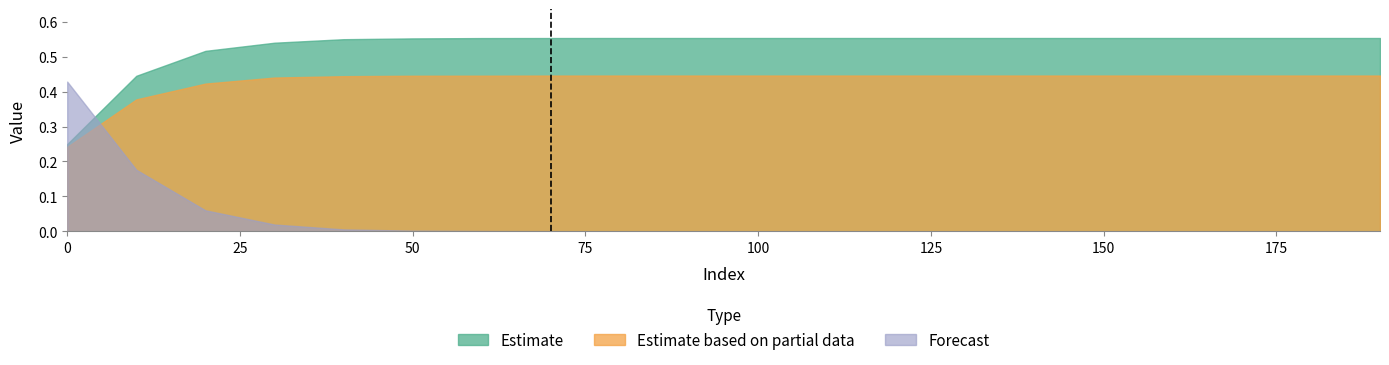

Which series has the largest total across all categories?

Estimate